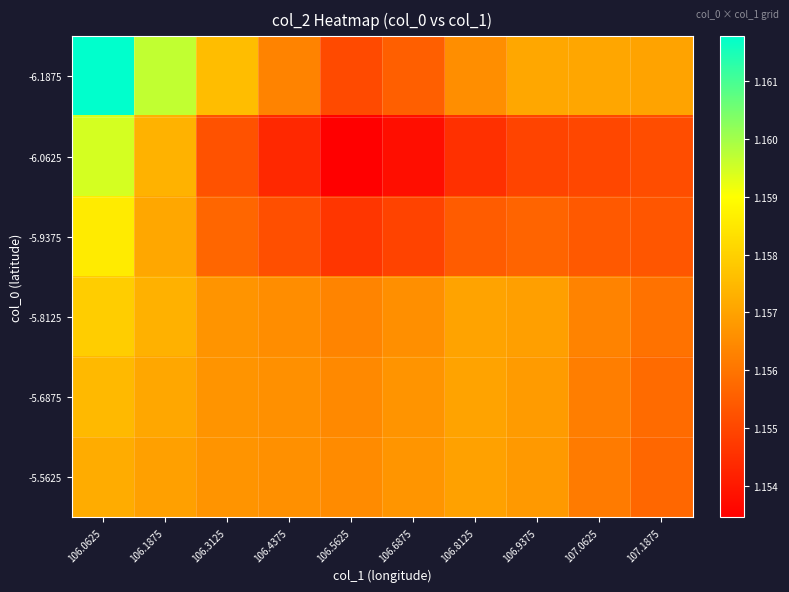

Reading left to right, list all the values displayed in this chart.

-6.1875: 106.0625=1.2	106.1875=1.2	106.3125=1.2	106.4375=1.2	106.5625=1.2	106.6875=1.2	106.8125=1.2	106.9375=1.2	107.0625=1.2	107.1875=1.2
-6.0625: 106.0625=1.2	106.1875=1.2	106.3125=1.2	106.4375=1.2	106.5625=1.2	106.6875=1.2	106.8125=1.2	106.9375=1.2	107.0625=1.2	107.1875=1.2
-5.9375: 106.0625=1.2	106.1875=1.2	106.3125=1.2	106.4375=1.2	106.5625=1.2	106.6875=1.2	106.8125=1.2	106.9375=1.2	107.0625=1.2	107.1875=1.2
-5.8125: 106.0625=1.2	106.1875=1.2	106.3125=1.2	106.4375=1.2	106.5625=1.2	106.6875=1.2	106.8125=1.2	106.9375=1.2	107.0625=1.2	107.1875=1.2
-5.6875: 106.0625=1.2	106.1875=1.2	106.3125=1.2	106.4375=1.2	106.5625=1.2	106.6875=1.2	106.8125=1.2	106.9375=1.2	107.0625=1.2	107.1875=1.2
-5.5625: 106.0625=1.2	106.1875=1.2	106.3125=1.2	106.4375=1.2	106.5625=1.2	106.6875=1.2	106.8125=1.2	106.9375=1.2	107.0625=1.2	107.1875=1.2